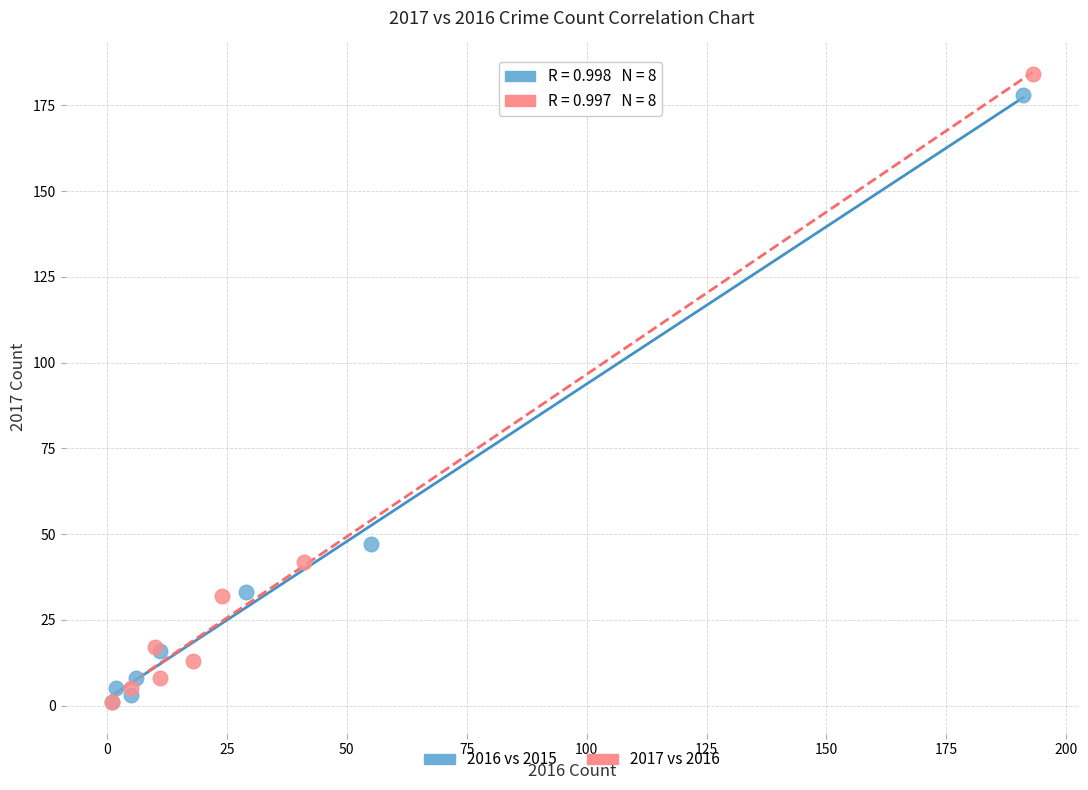

Which series has the widest spread of Y values?

2017 vs 2016